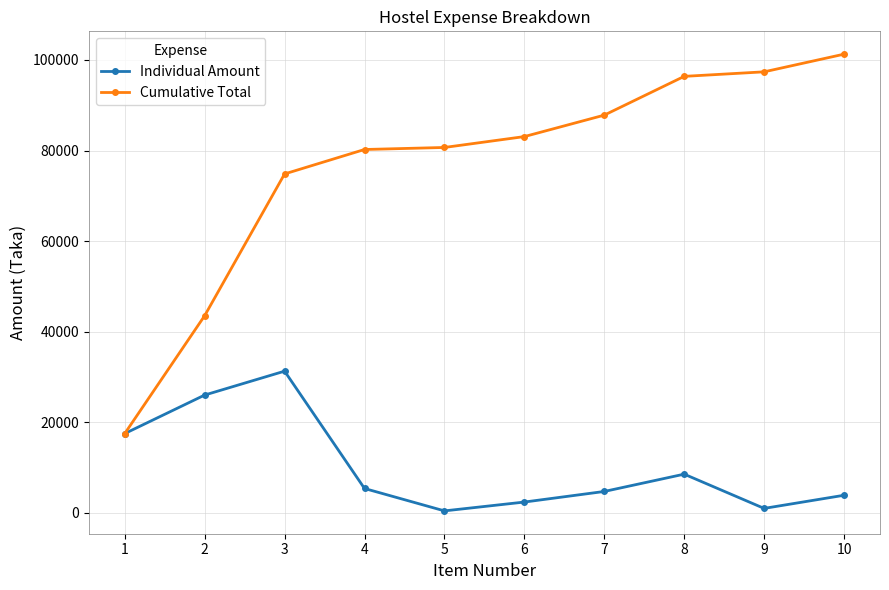

What is the difference between the highest and lowest values at 6?

80689